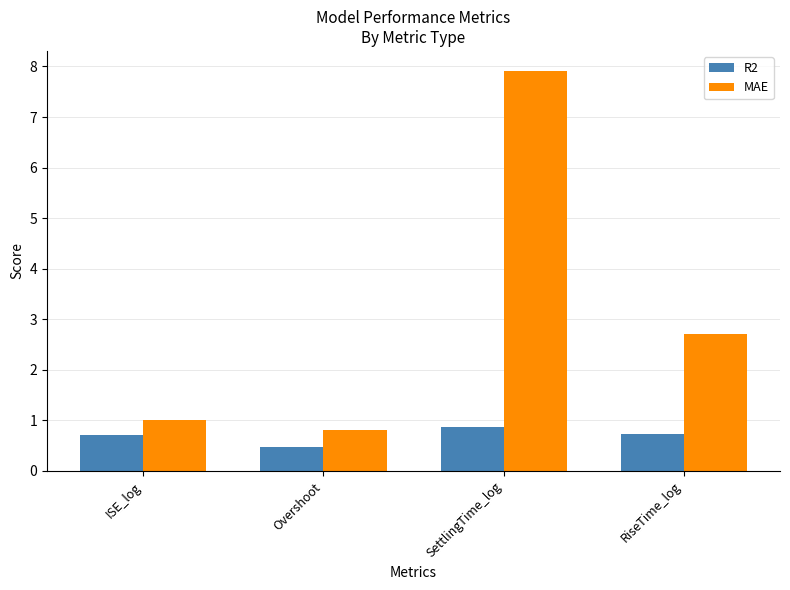

What are all the series names shown in the legend?

R2, MAE